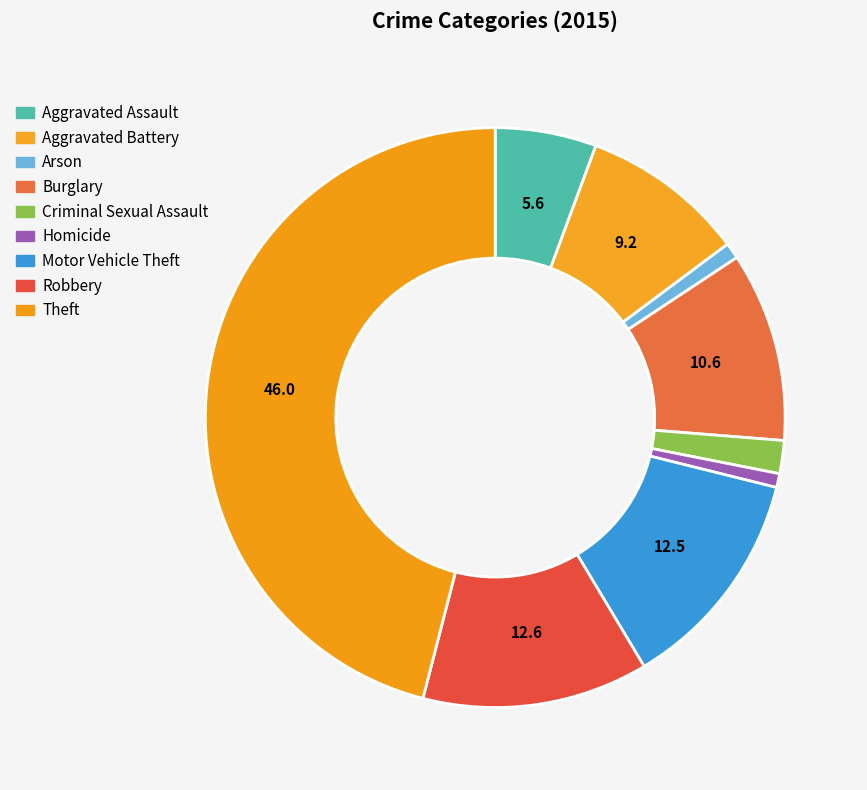

How many slices are in this pie chart?

9